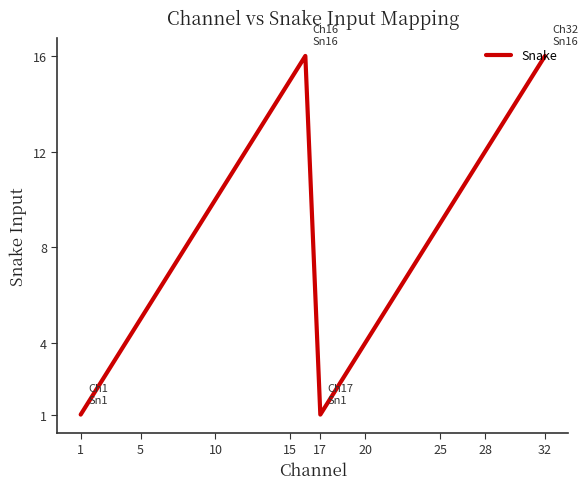

Reading left to right, extract all data points from this chart.

1	2	3	4	5	6	7	8	9	10	11	12	13	14	15	16	1	2	3	4	5	6	7	8	9	10	11	12	13	14	15	16